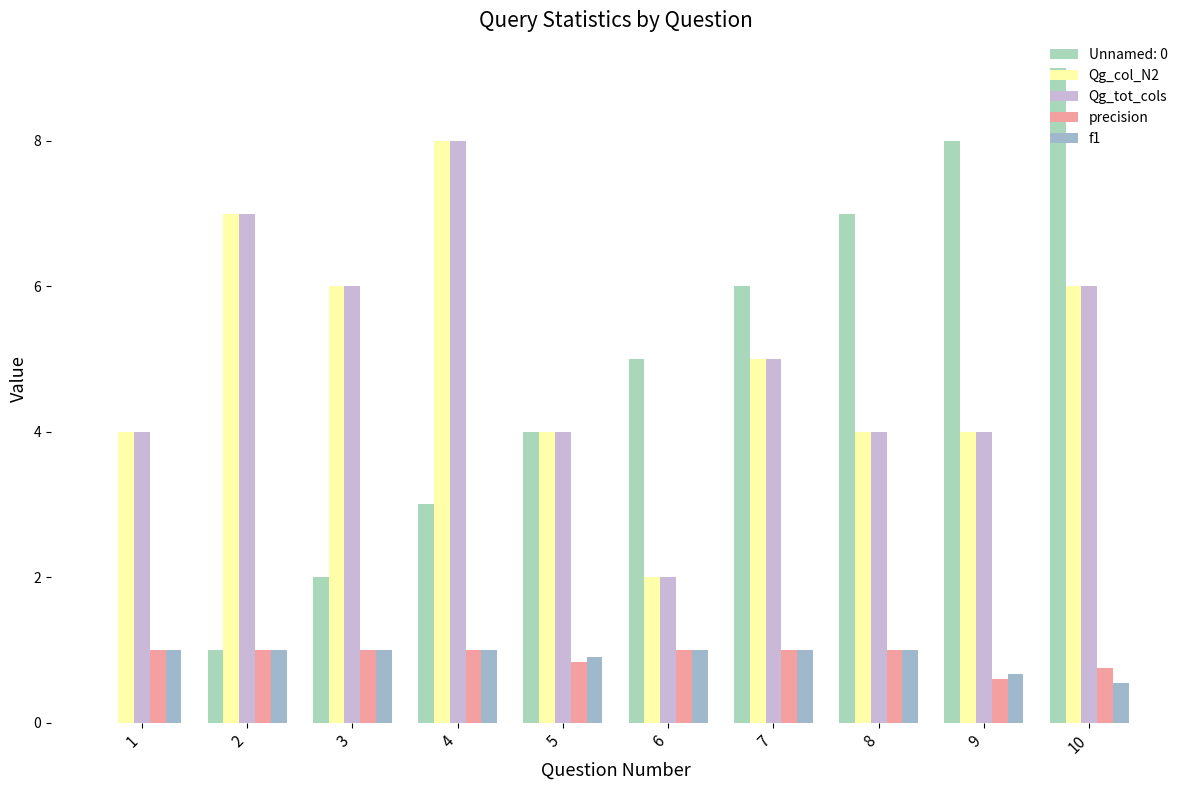

Which series has the widest spread of values?

Unnamed: 0